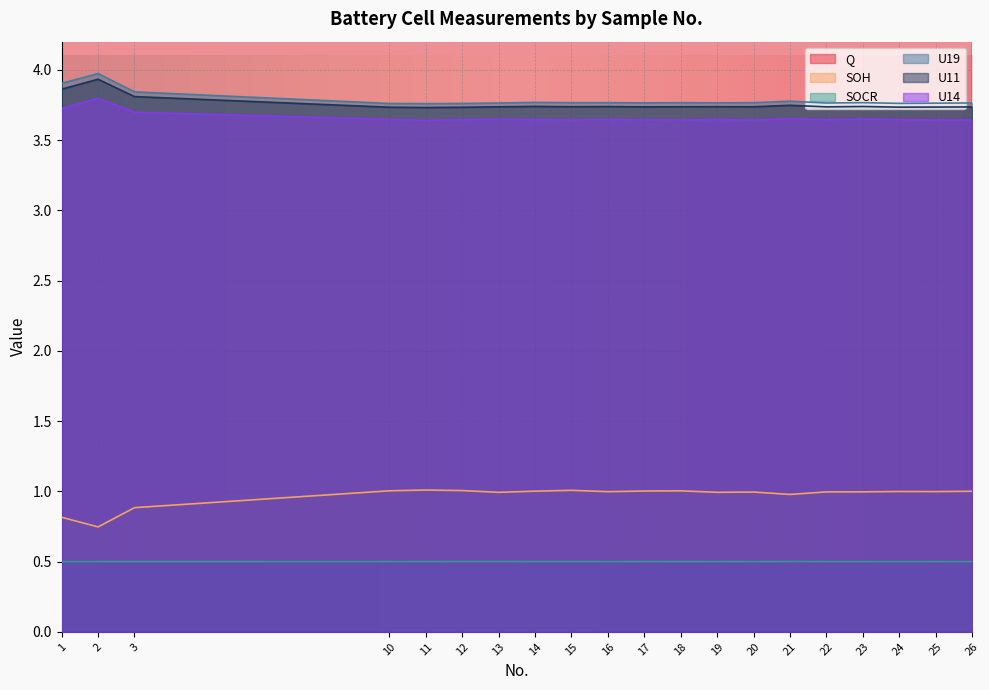

Rank the series at 18 from highest to lowest value.

Q, U19, U11, U14, SOH, SOCR